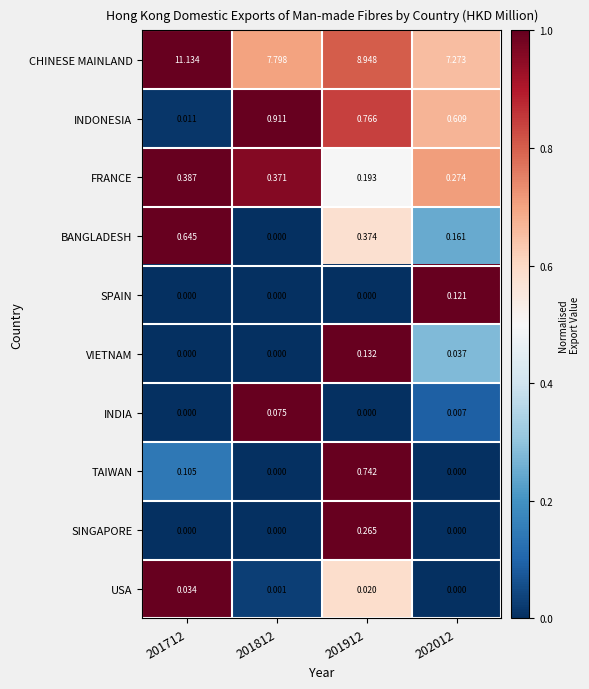

List the series in order of their peak value, highest first.

CHINESE MAINLAND, INDONESIA, TAIWAN, BANGLADESH, FRANCE, SINGAPORE, VIETNAM, SPAIN, INDIA, USA